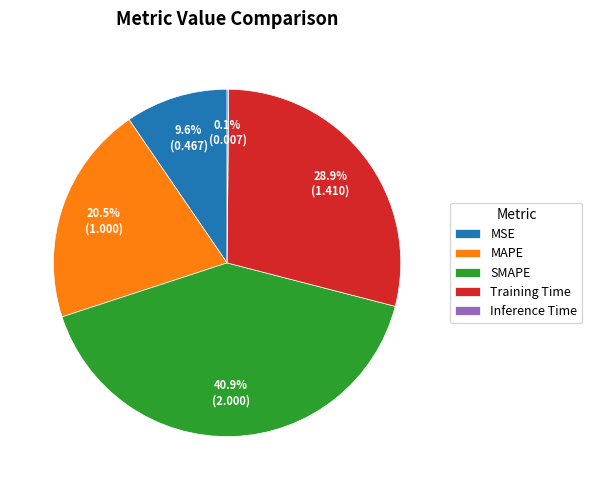

What percentage is NOT represented by MAPE?

79.5%